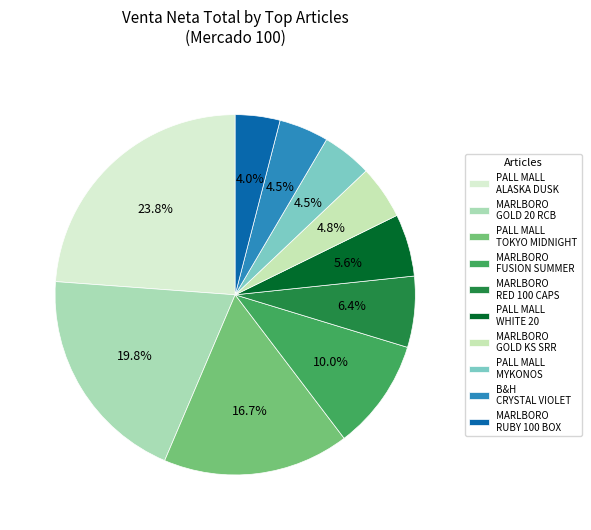

Which category has the biggest portion of the pie?

PALL MALL ALASKA DUSK